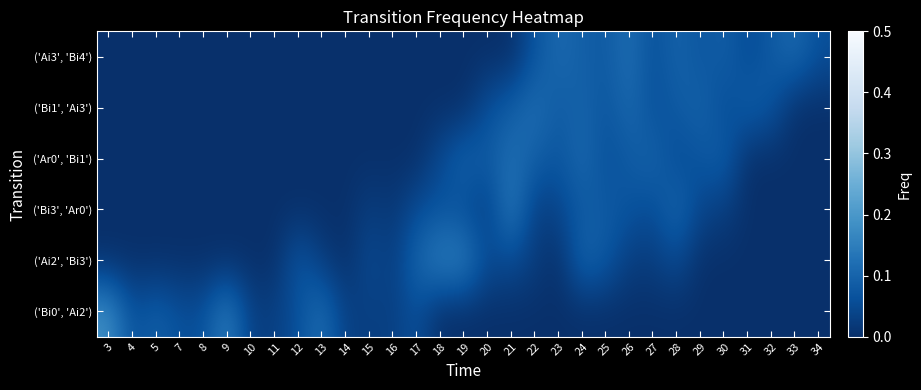

Which has a higher value, 14 or 28?

14